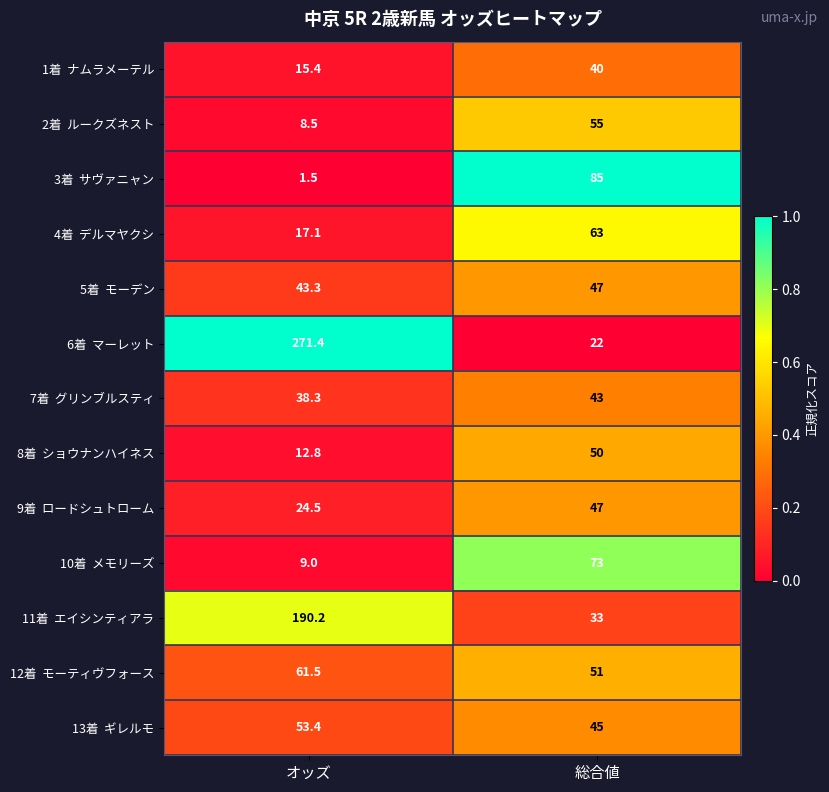

What is the smallest value displayed?

1.5